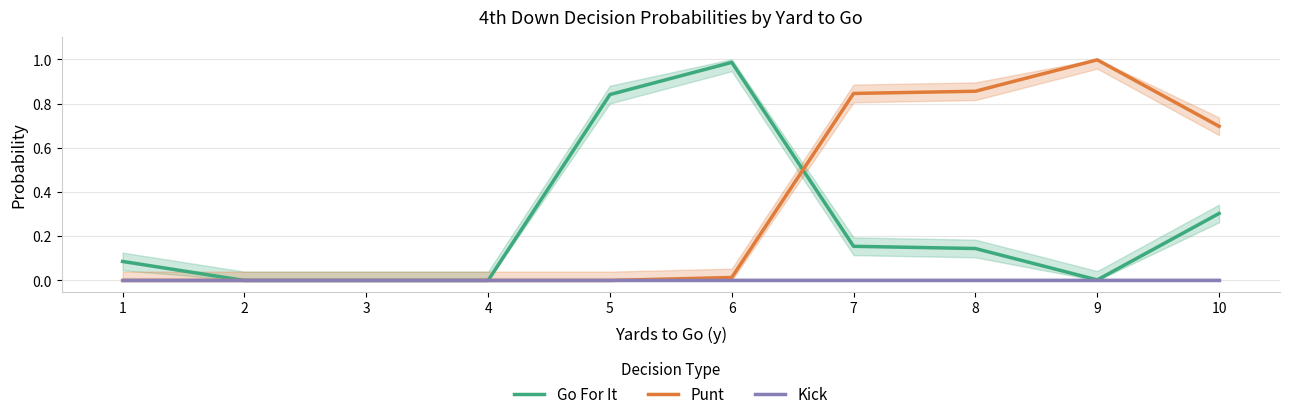

What is the average value of the Go For It series?

0.3